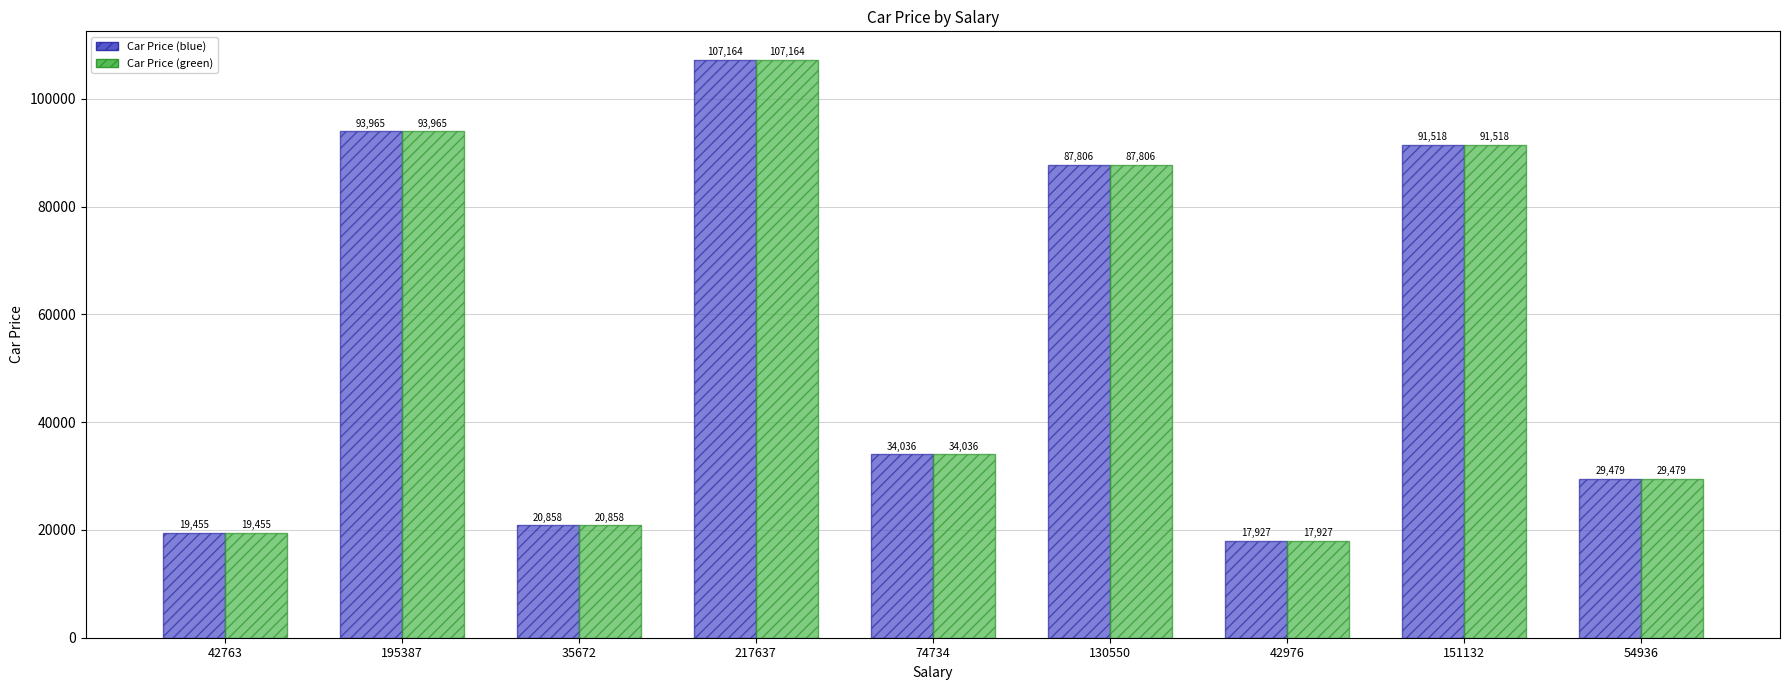

At which category is the sum across all series the highest?

217637